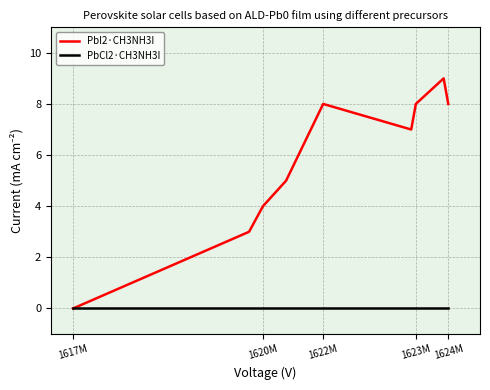

Reading left to right, transcribe all the data shown in this chart.

PbI2·CH3NH3I: 0	3	4	5	8	7	8	9	8
PbCl2·CH3NH3I: 0	0	0	0	0	0	0	0	0